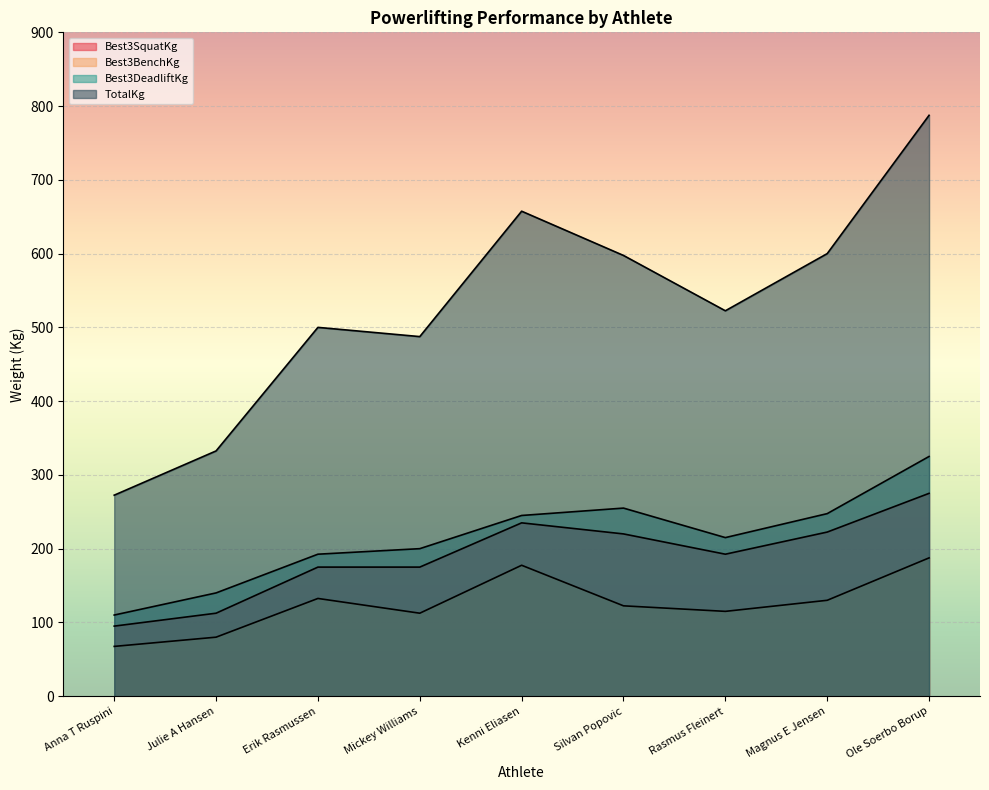

How many lines are shown in the chart?

4